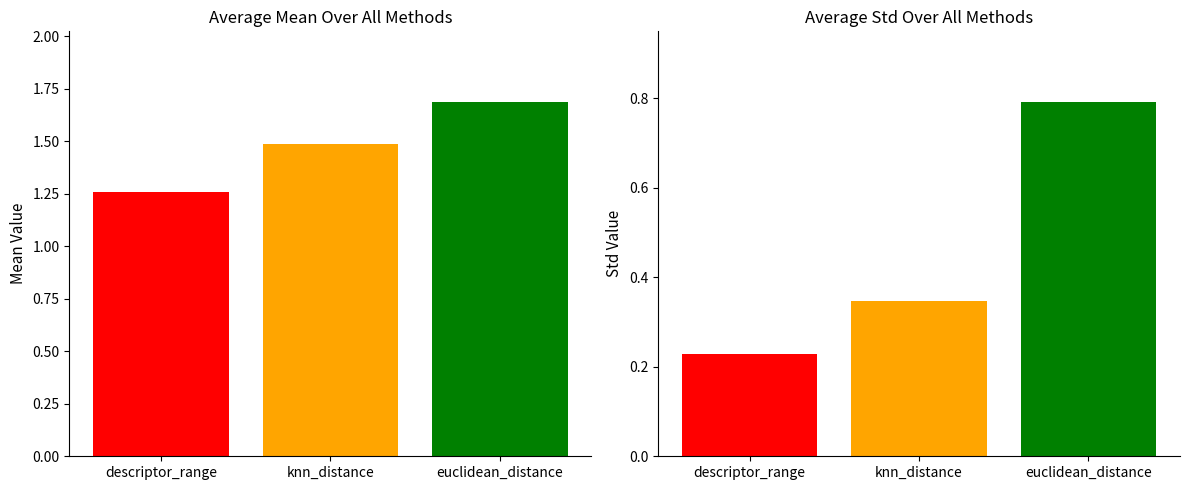

List the series in order of their overall mean, lowest first.

std, mean